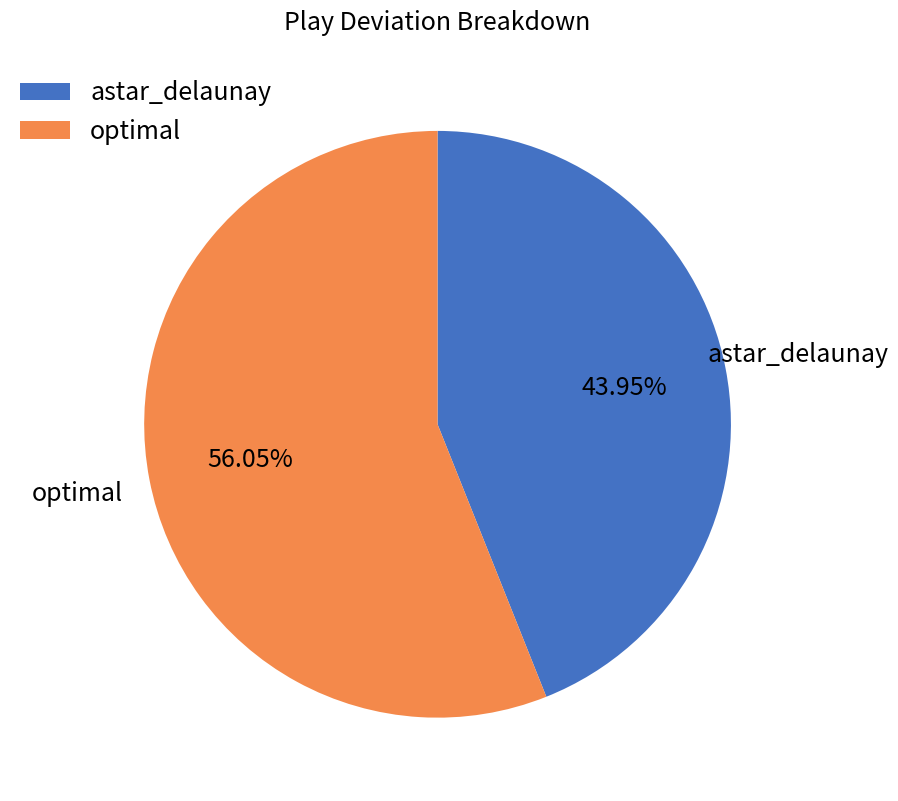

Is the sum of optimal and astar_delaunay greater than half?

Yes